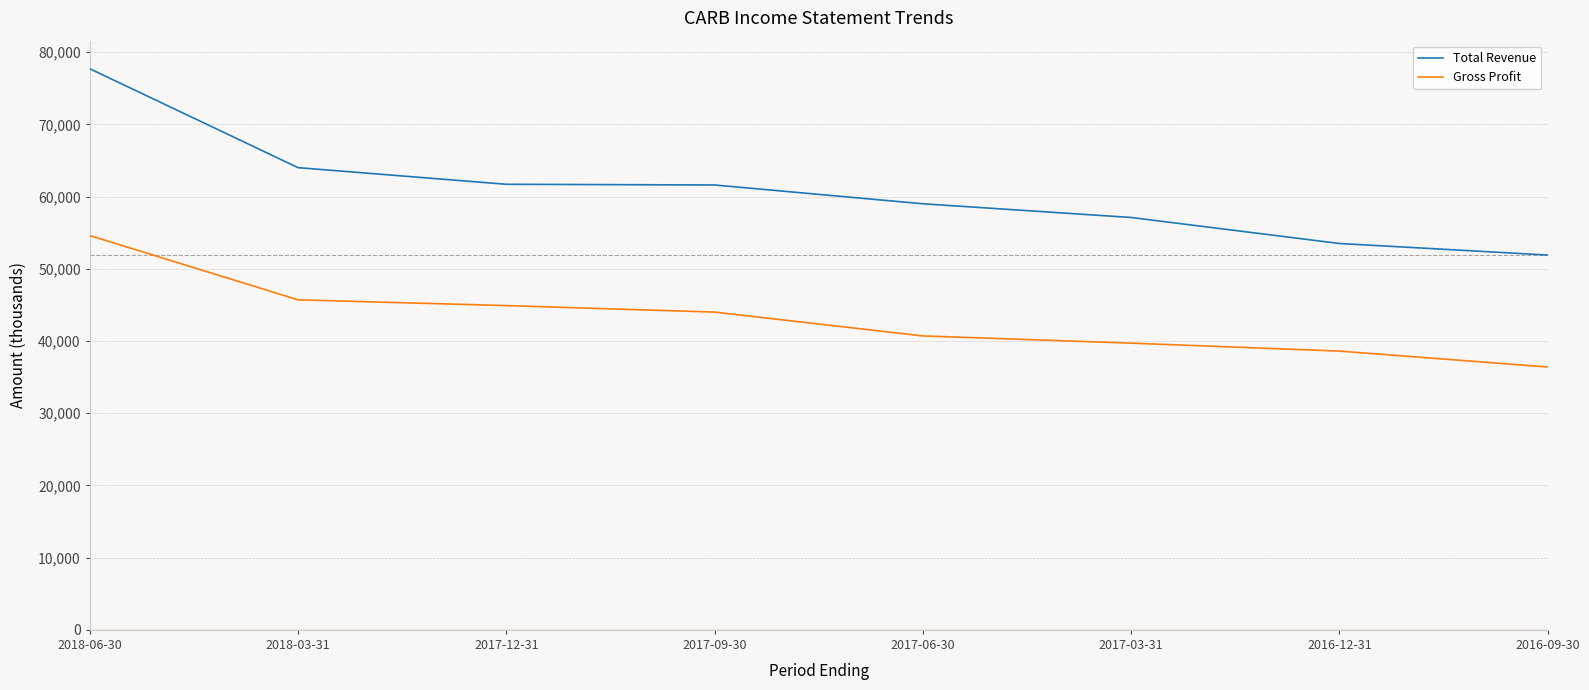

True or false: Gross Profit and Total Revenue intersect in this chart.

False